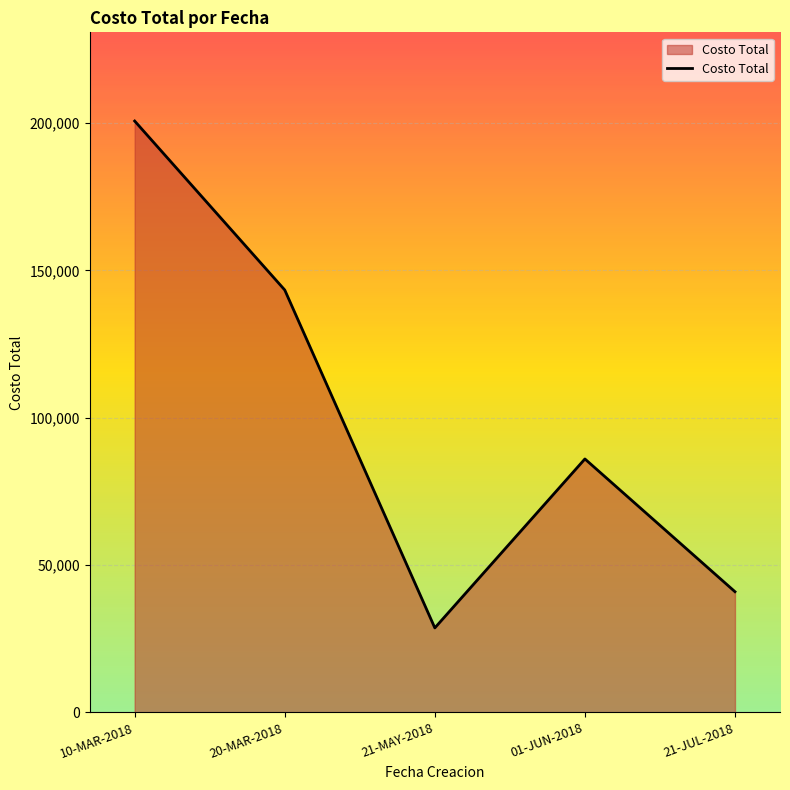

What is the change in value from 20-MAR-2018 to 21-MAY-2018?

-114655.8